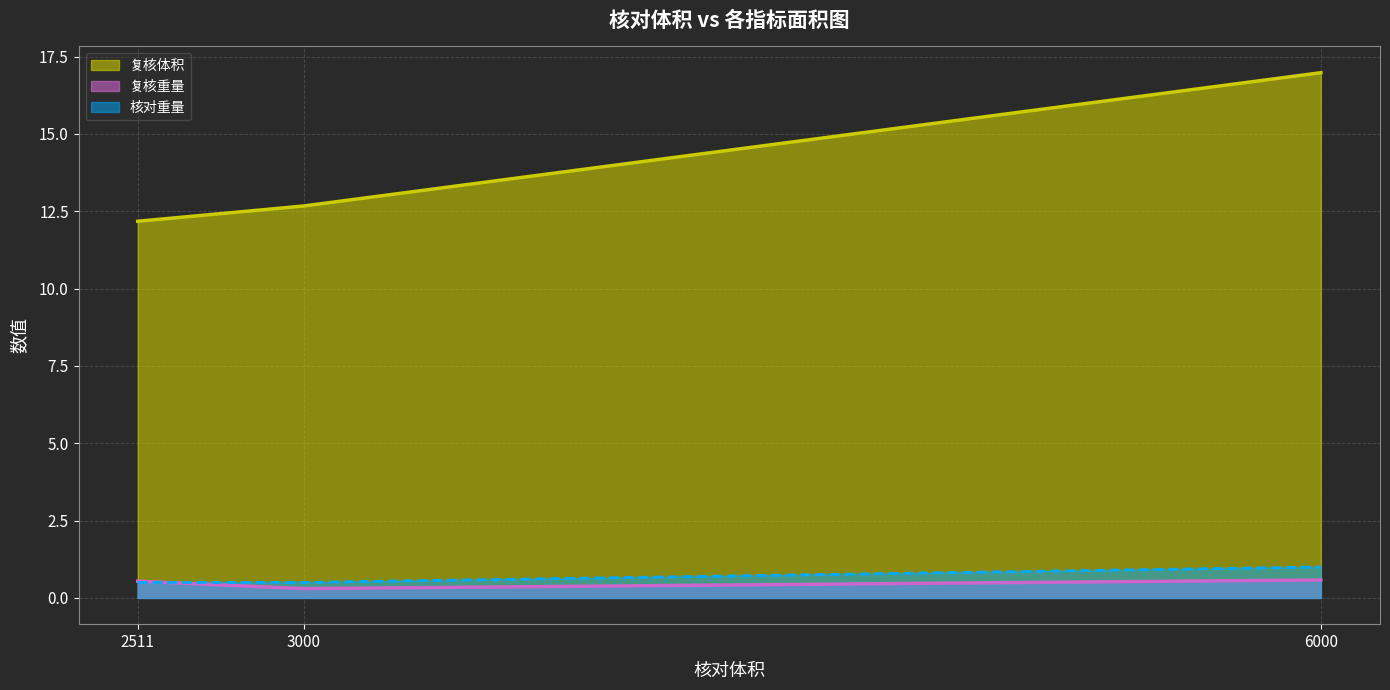

Which series has the largest range (max minus min)?

复核体积